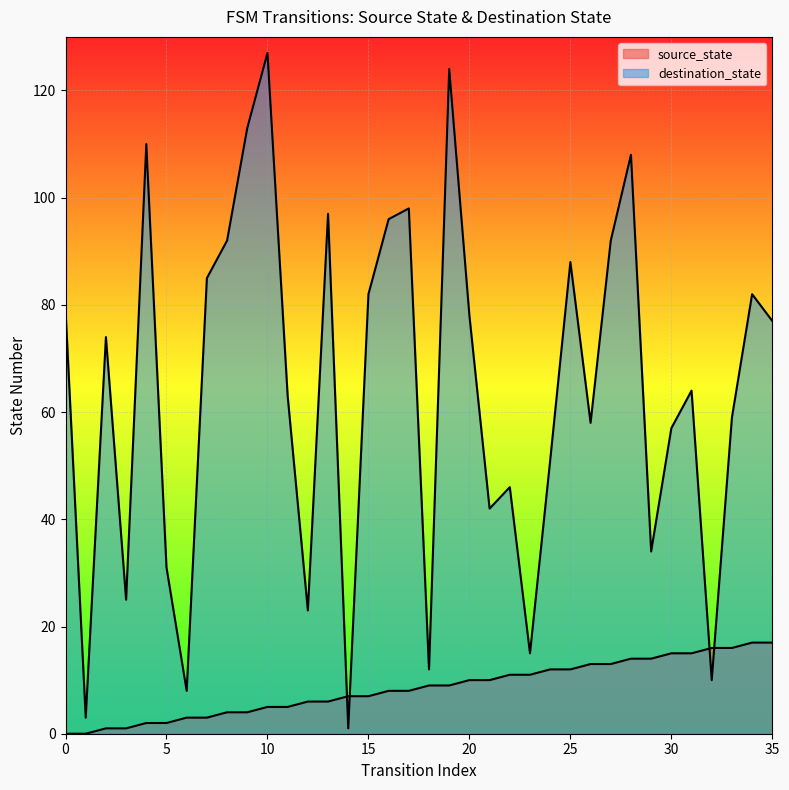

What is the change in value from 13 to 15?

+1